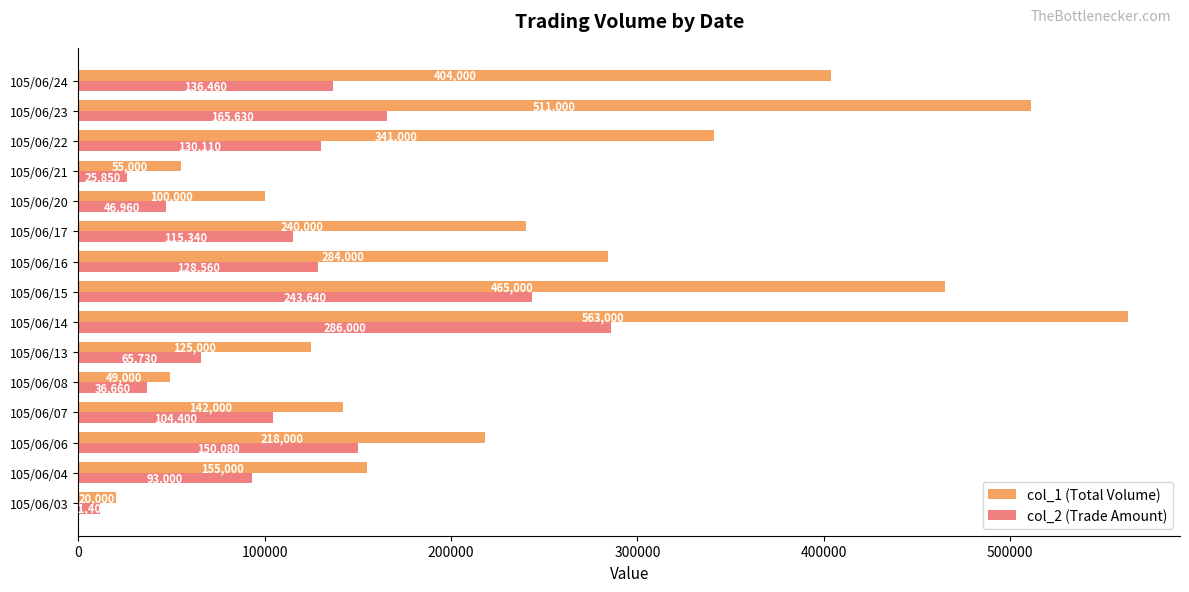

What are all the series names shown in the legend?

col_1 (Total Volume), col_2 (Trade Amount)